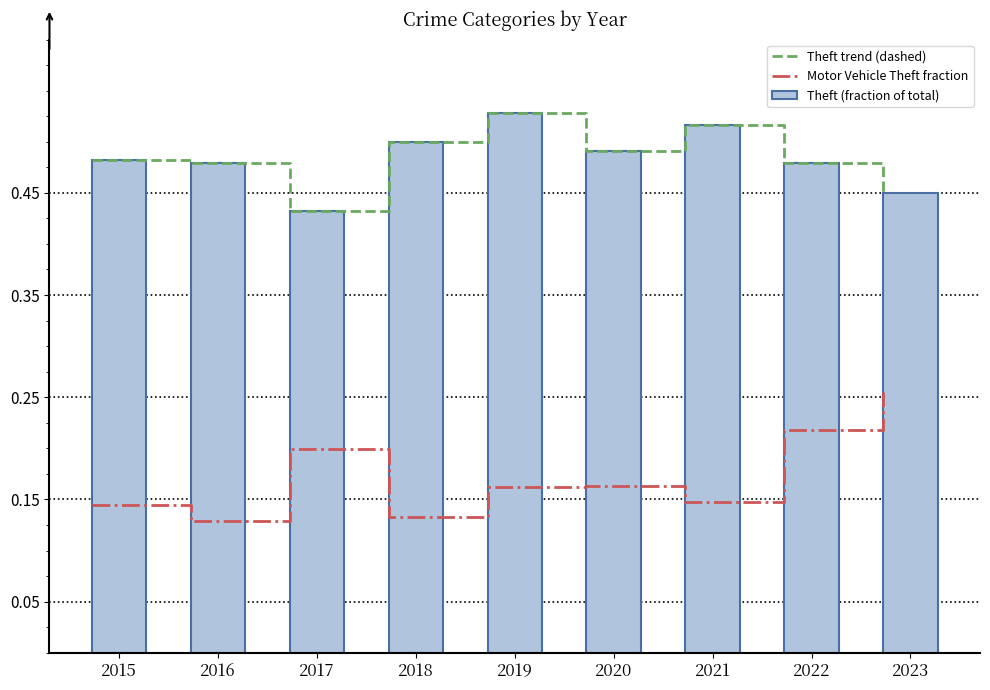

True or false: Motor Vehicle Theft fraction and Theft trend (dashed) intersect in this chart.

False